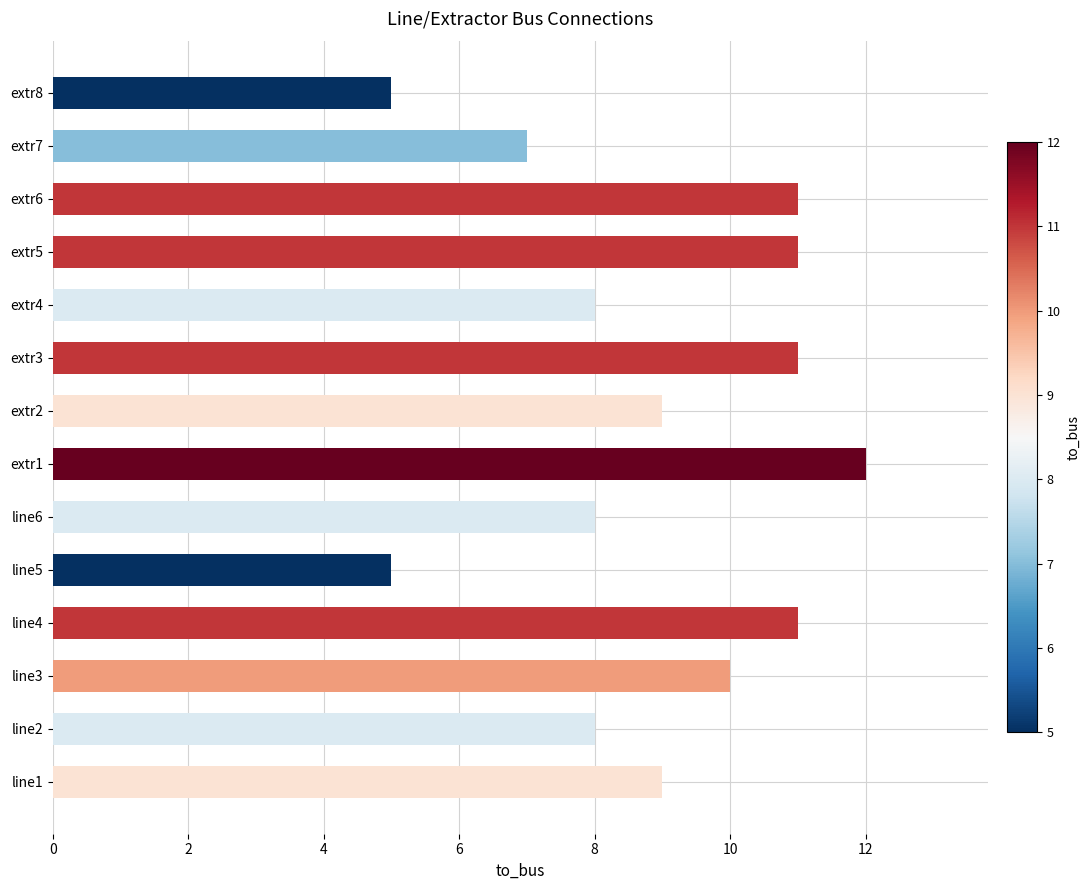

What is the sum of all values?

125